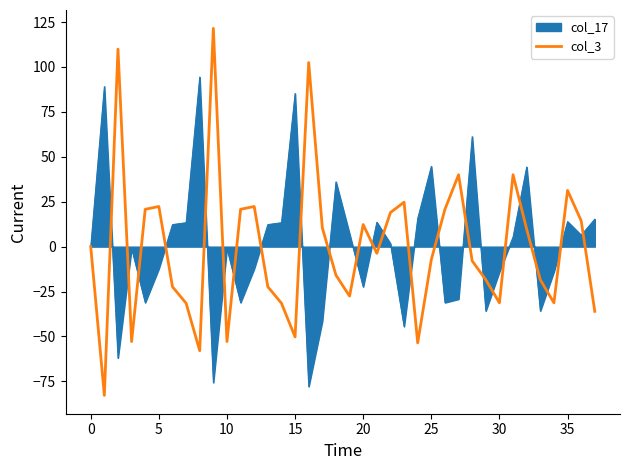

What is the maximum value shown in the chart?

121.5